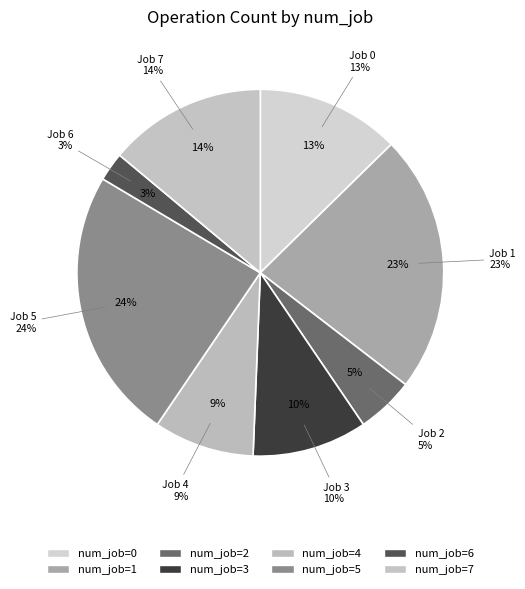

Which slice is the smallest?

6